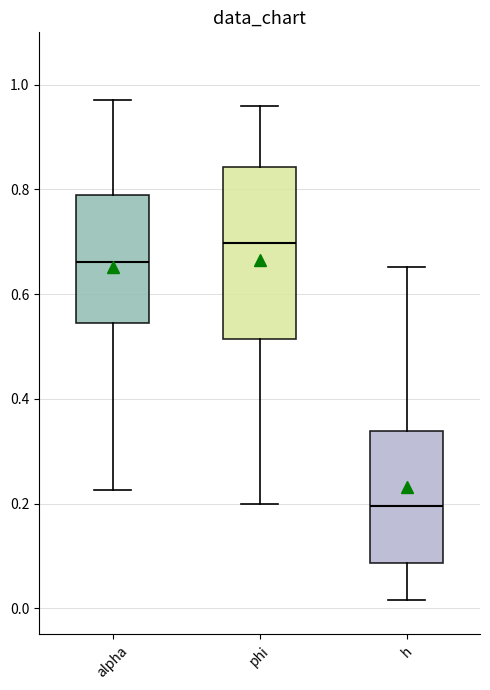

Comparing the boxes themselves (not the whiskers), which one is the tallest?

phi